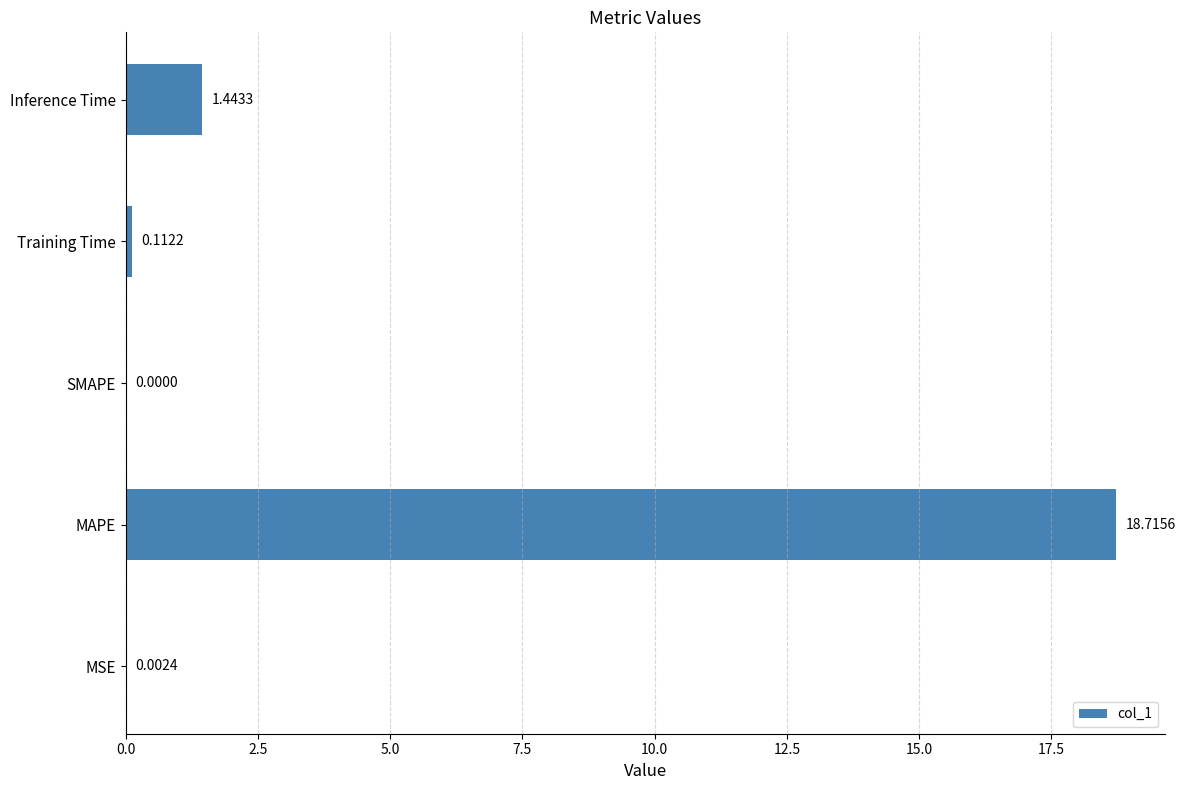

Which category has the highest value across all series?

MAPE